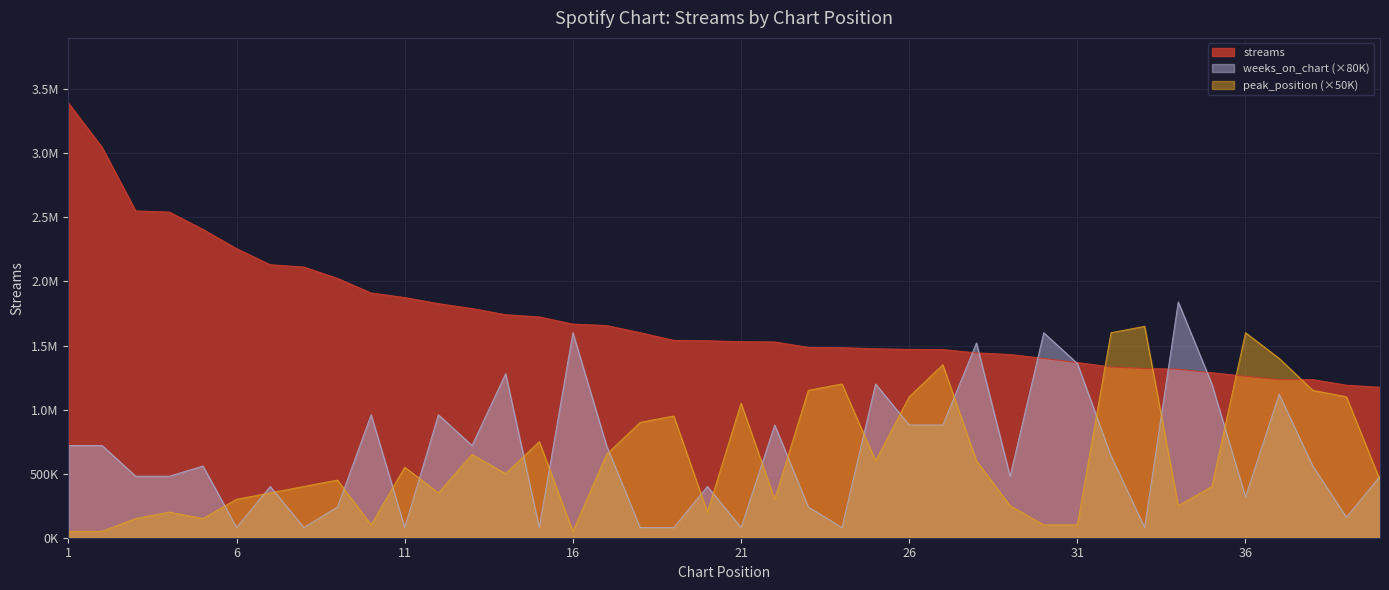

Reading right to left, list all the values displayed in this chart.

streams: 40=1174045	39=1190234	38=1233464	37=1233505	36=1259568	35=1287122	34=1314957	33=1320613	32=1332046	31=1367509	30=1399060	29=1429839	28=1442357	27=1467846	26=1469642	25=1474598	24=1482603	23=1485096	22=1527532	21=1529638	20=1536835	19=1539827	18=1600060	17=1655829	16=1666837	15=1722786	14=1740157	13=1788434	12=1826608	11=1874163	10=1909632	9=2023595	8=2112335	7=2130298	6=2255856	5=2406035	4=2541171	3=2549972	2=3046352	1=3391805
weeks_on_chart: 40=480000	39=160000	38=560000	37=1120000	36=320000	35=1200000	34=1840000	33=80000	32=640000	31=1360000	30=1600000	29=480000	28=1520000	27=880000	26=880000	25=1200000	24=80000	23=240000	22=880000	21=80000	20=400000	19=80000	18=80000	17=720000	16=1600000	15=80000	14=1280000	13=720000	12=960000	11=80000	10=960000	9=240000	8=80000	7=400000	6=80000	5=560000	4=480000	3=480000	2=720000	1=720000
peak_position: 40=450000	39=1100000	38=1150000	37=1400000	36=1600000	35=400000	34=250000	33=1650000	32=1600000	31=100000	30=100000	29=250000	28=600000	27=1350000	26=1100000	25=600000	24=1200000	23=1150000	22=300000	21=1050000	20=200000	19=950000	18=900000	17=650000	16=50000	15=750000	14=500000	13=650000	12=350000	11=550000	10=100000	9=450000	8=400000	7=350000	6=300000	5=150000	4=200000	3=150000	2=50000	1=50000